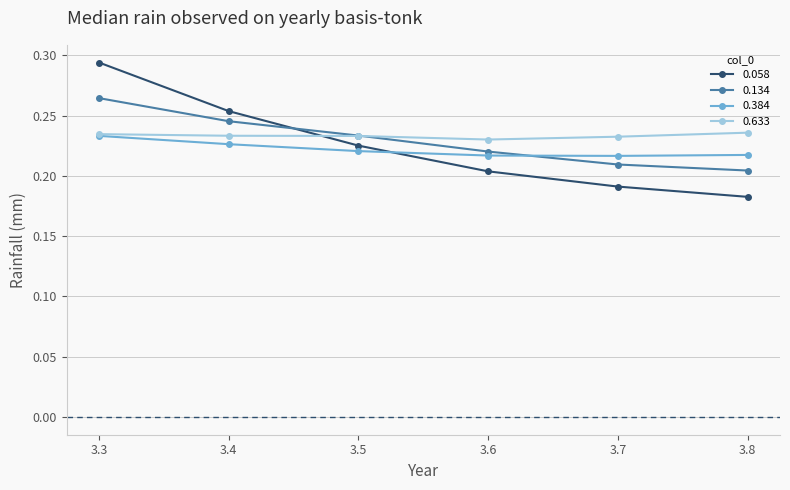

Is the value of 0.058 at 3.5 greater than the value of 0.134 at 3.6?

Yes